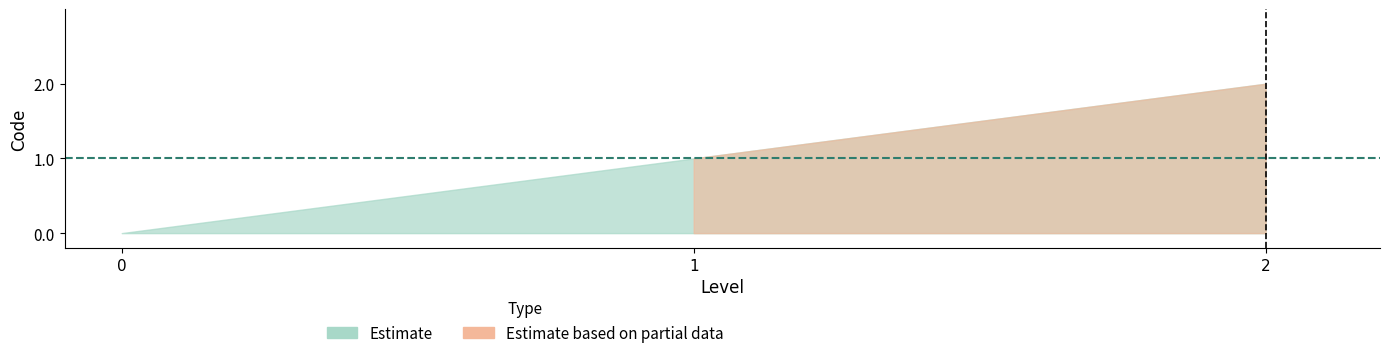

Which has a higher value, 1 or 0?

1